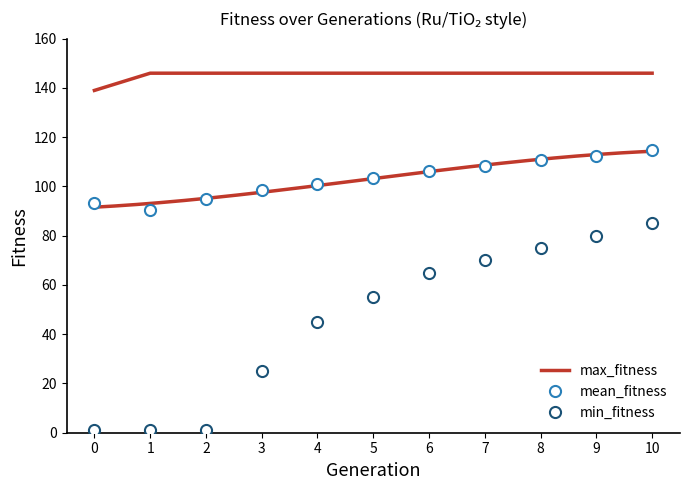

What is the sum of the mean_fitness values at 1 and 3?

188.7